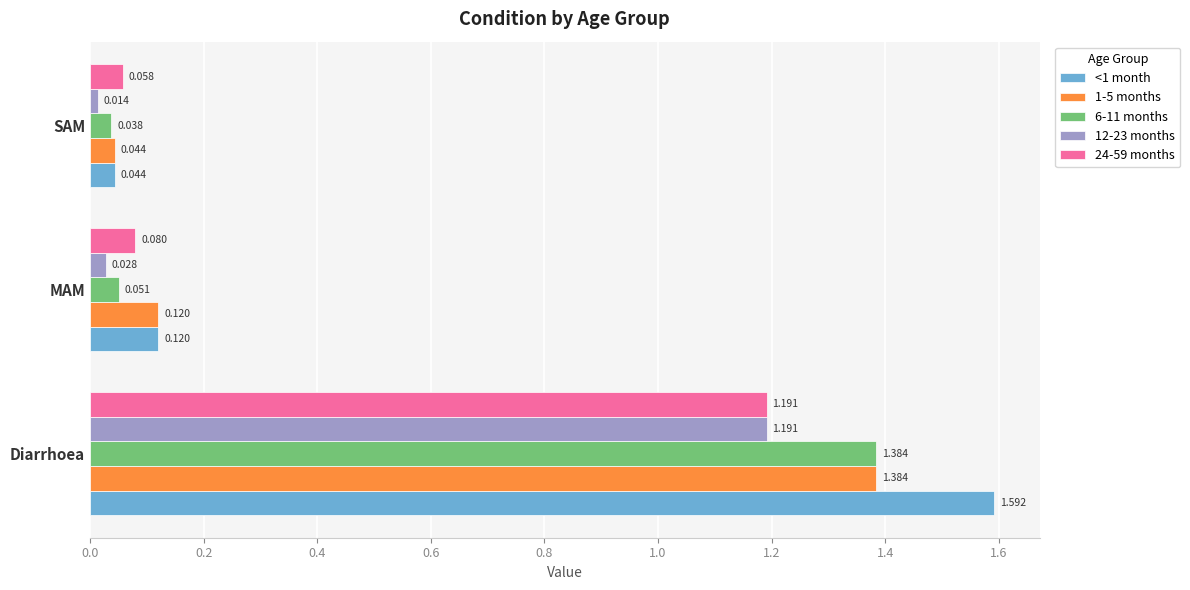

Is the value of <1 month at MAM greater than the value of 12-23 months at MAM?

Yes